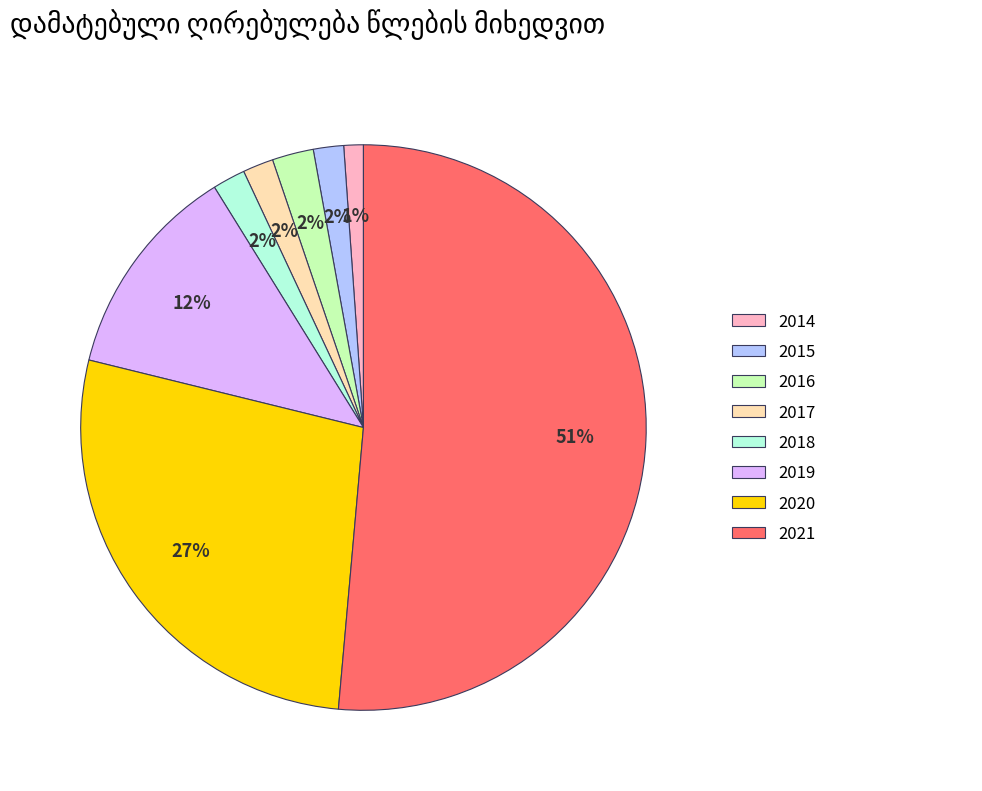

How many segments does this pie chart have?

8